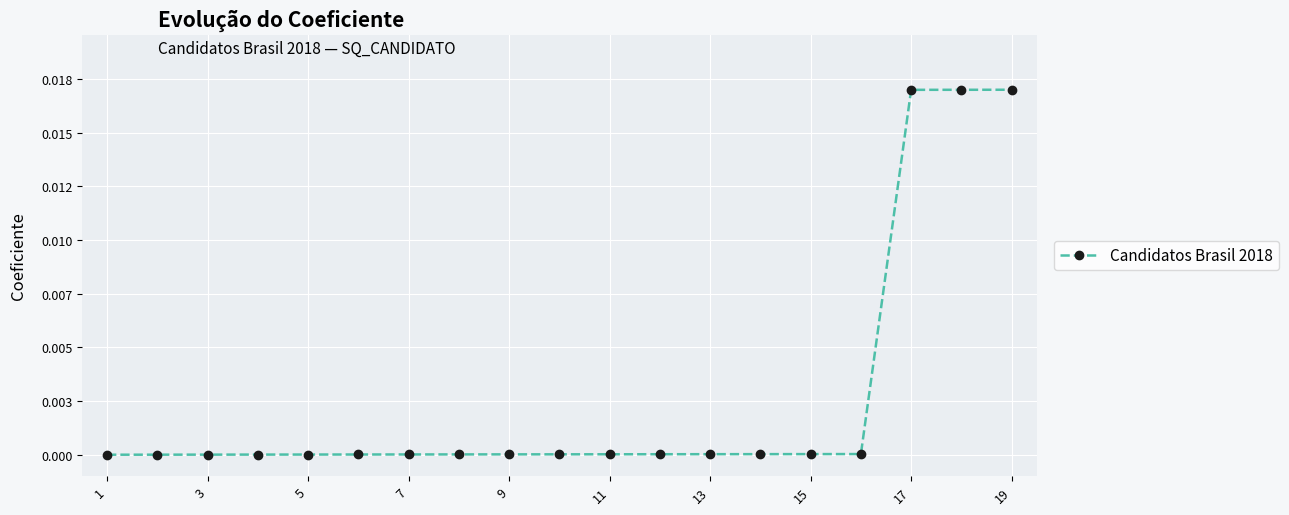

Does the chart have visible grid lines?

Yes